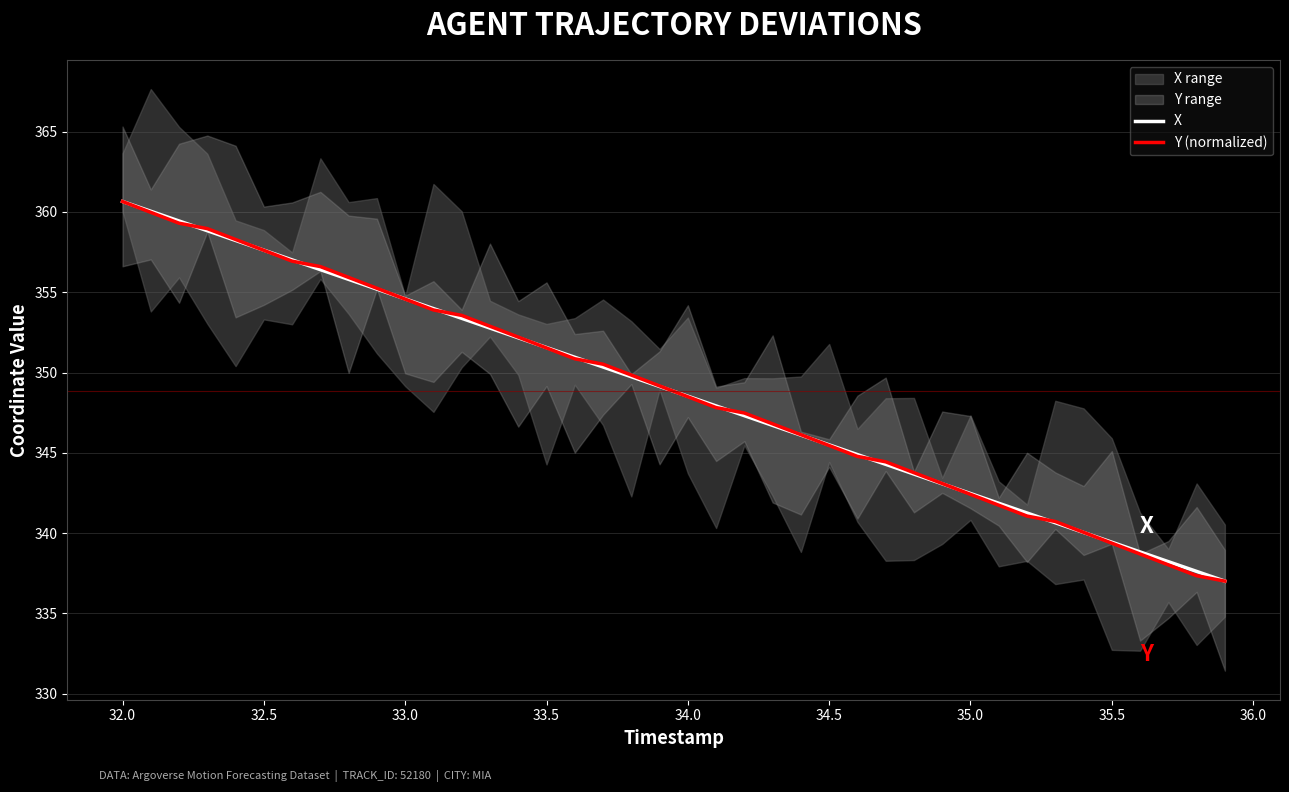

What is the minimum value for X?

337.0